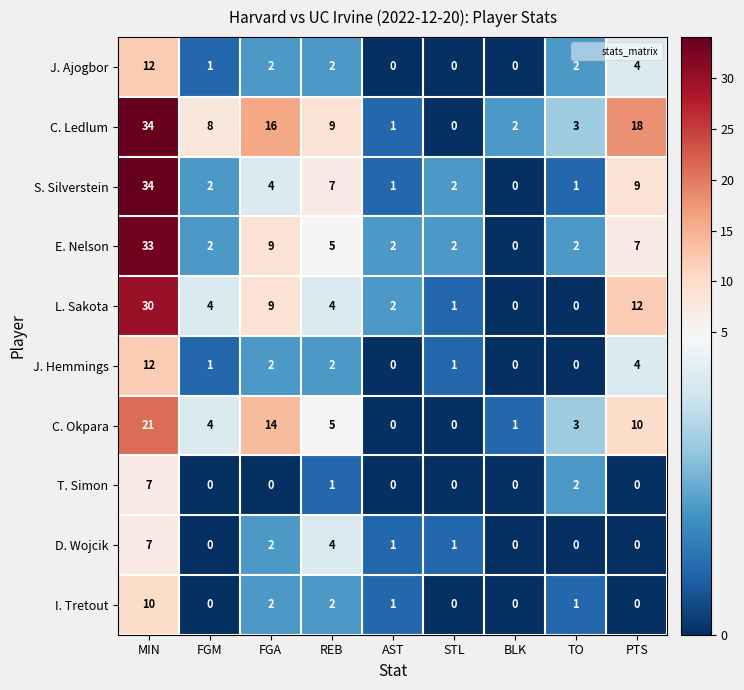

What is the sum of all J. Hemmings values?

22